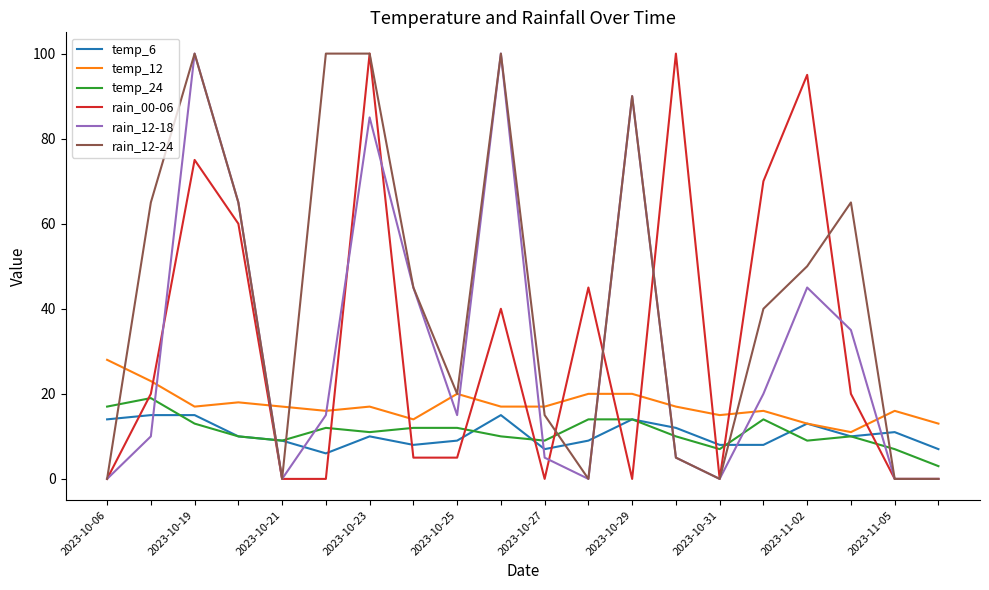

True or false: temp_6 and rain_00-06 intersect in this chart.

True